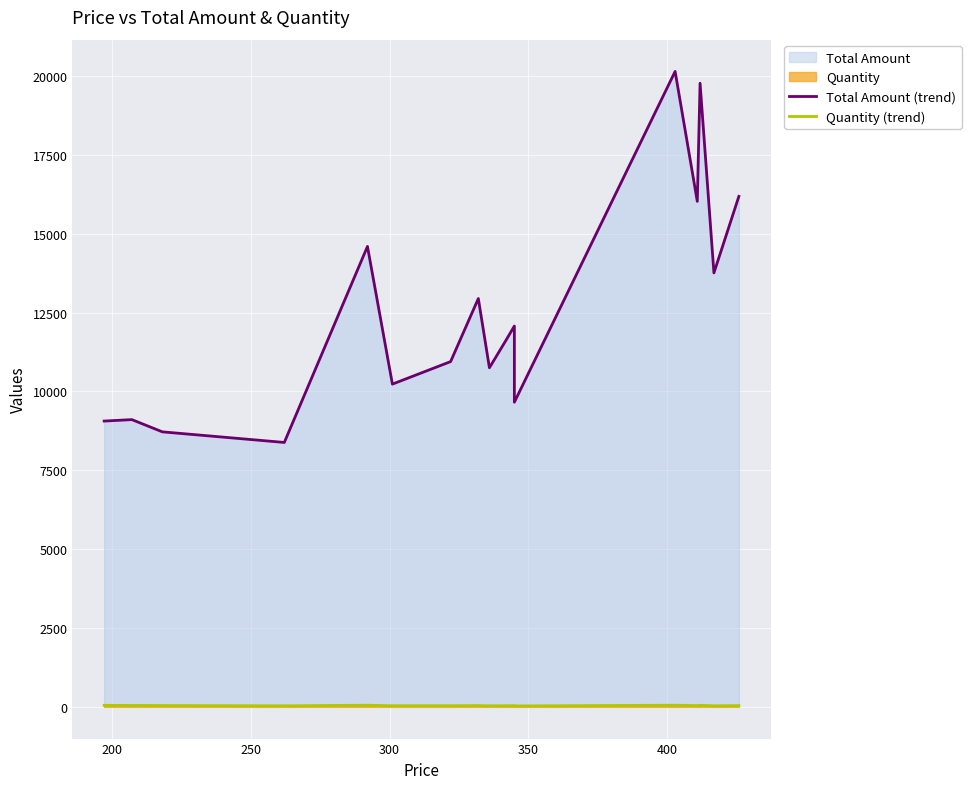

How many lines are shown in the chart?

2